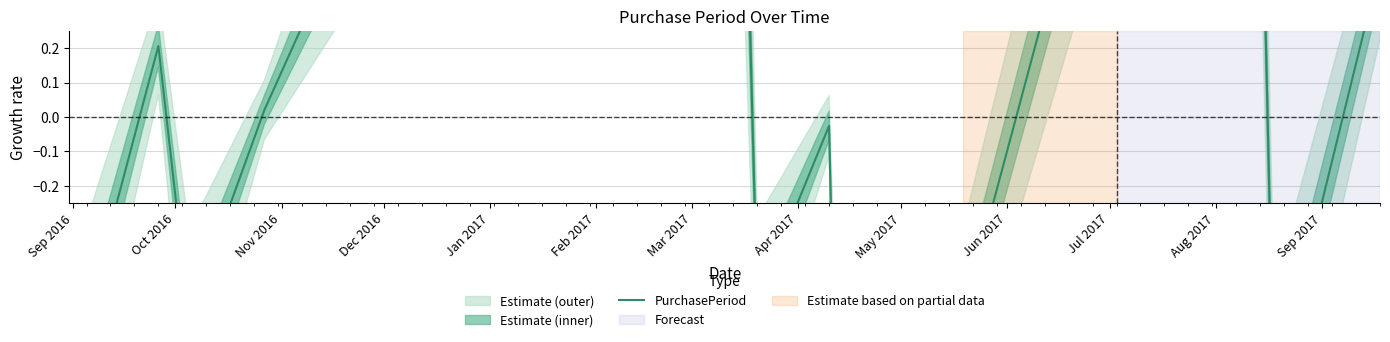

What is the approximate value at Jun 2017?

-0.6